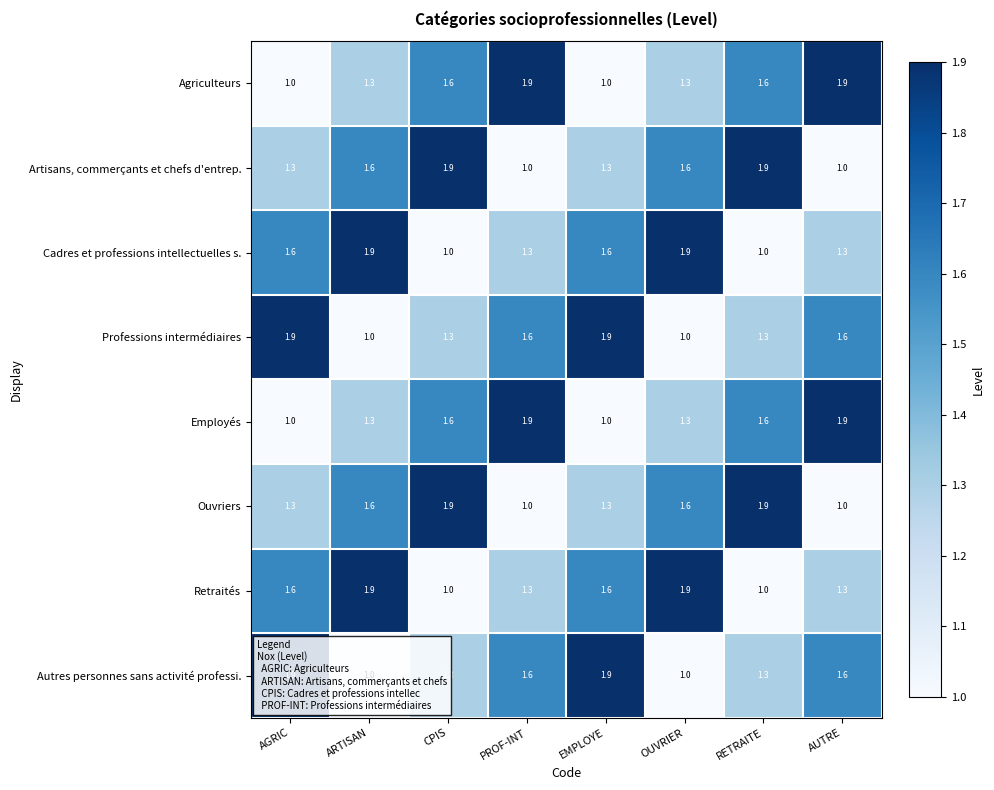

Is it true that Artisans, commerçants et chefs d'entrep. equals 1.8 at EMPLOYE?

False